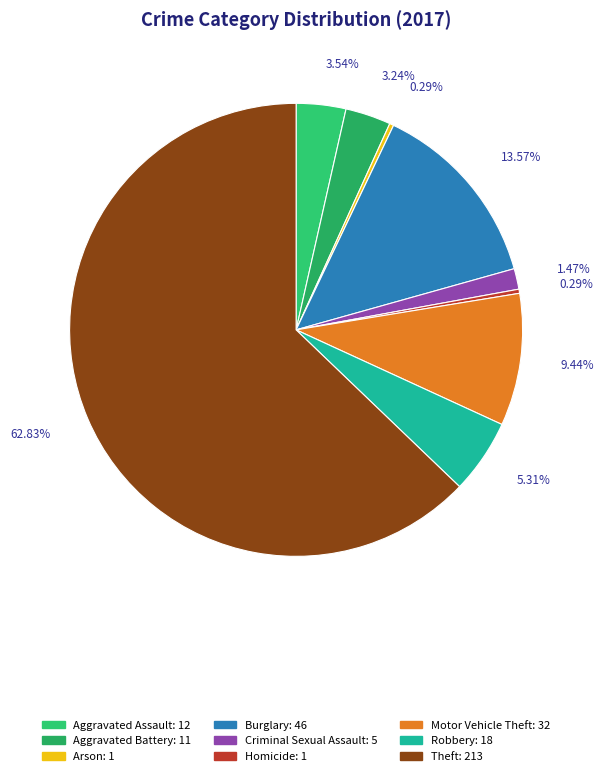

Which slice is the largest?

Theft